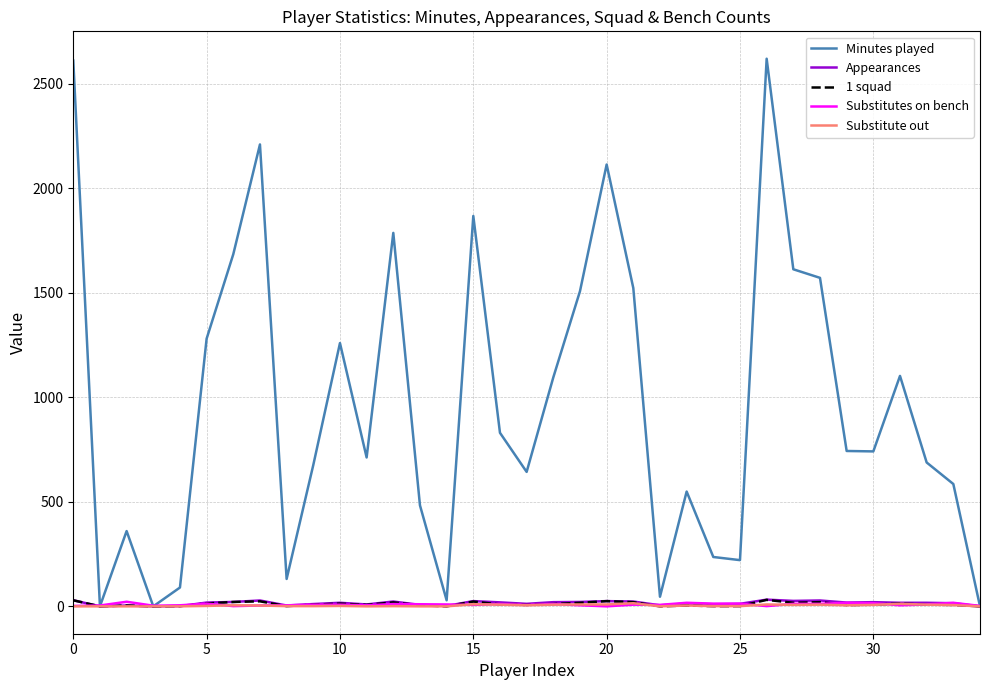

Which series has the largest total across all categories?

Minutes played